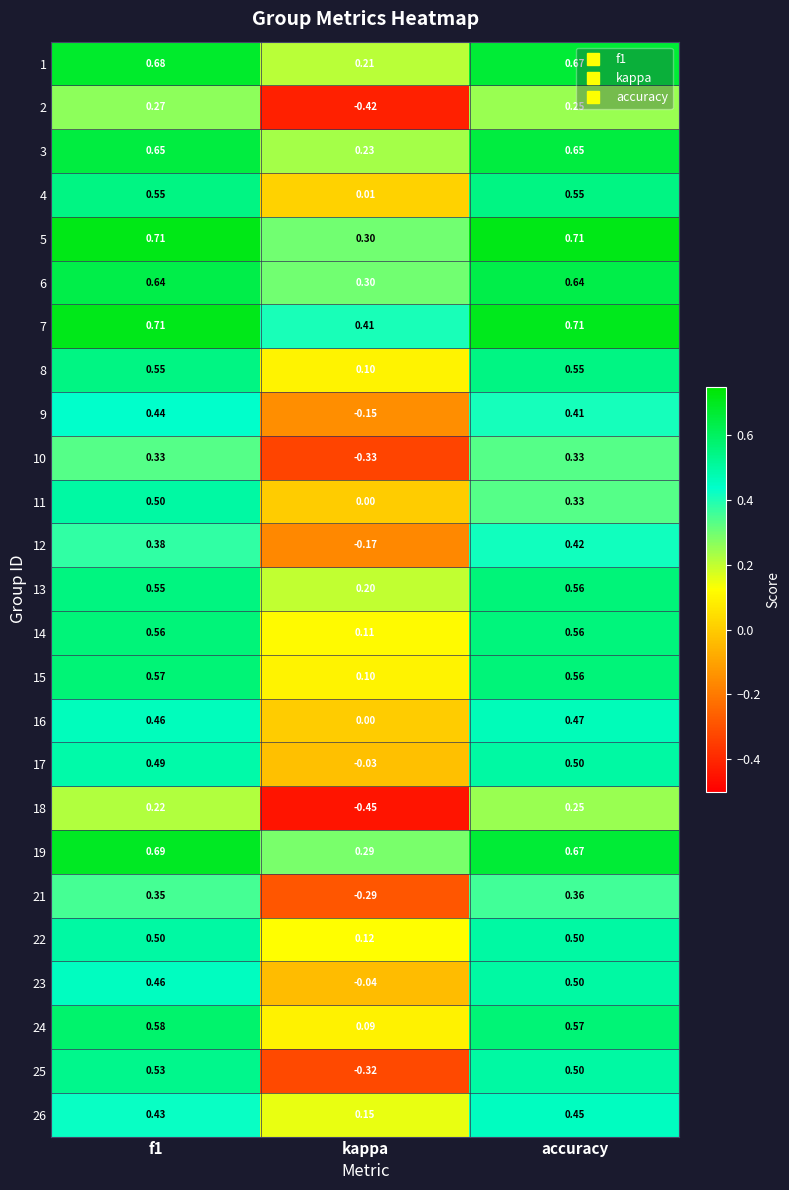

Which category has the lowest value in the 10 series?

kappa